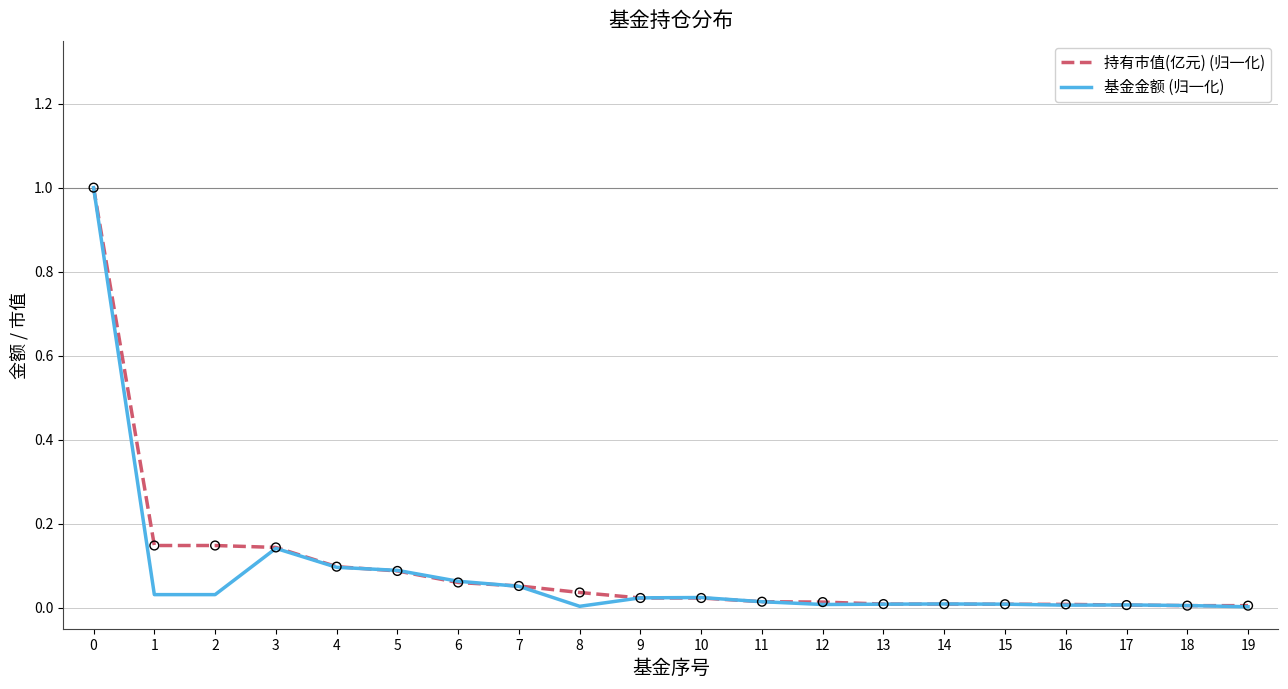

Which series has the largest total across all categories?

持有市值(亿元) (归一化)